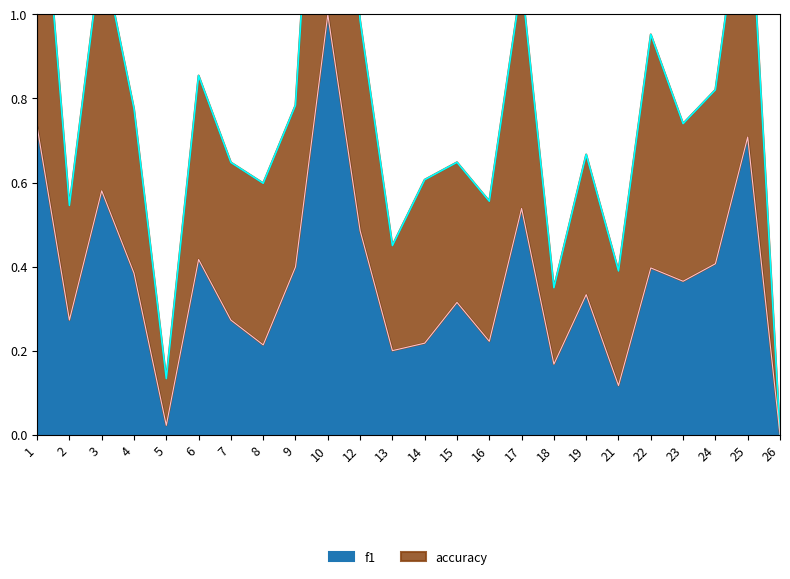

What is the maximum value for f1?

1.0